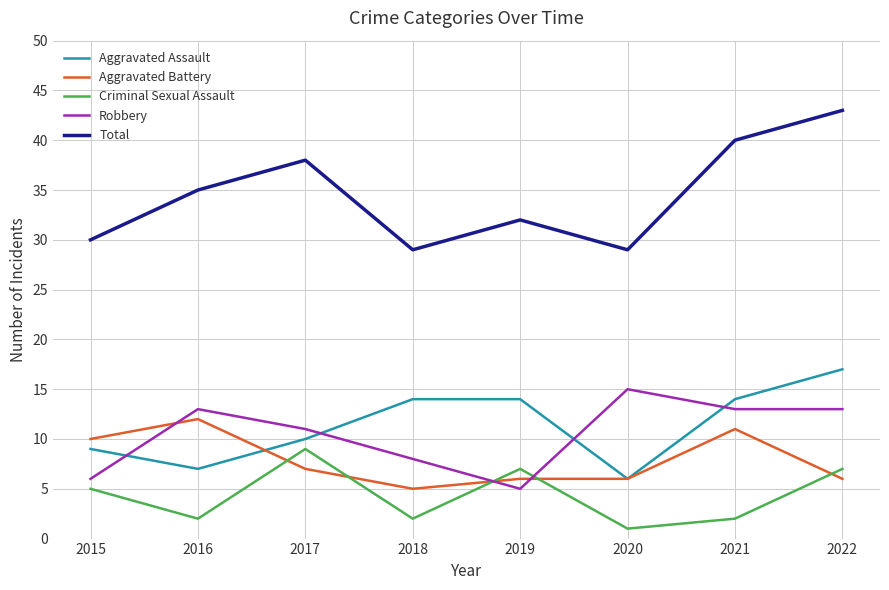

The value of Aggravated Battery at 2022 is 6. True or false?

True